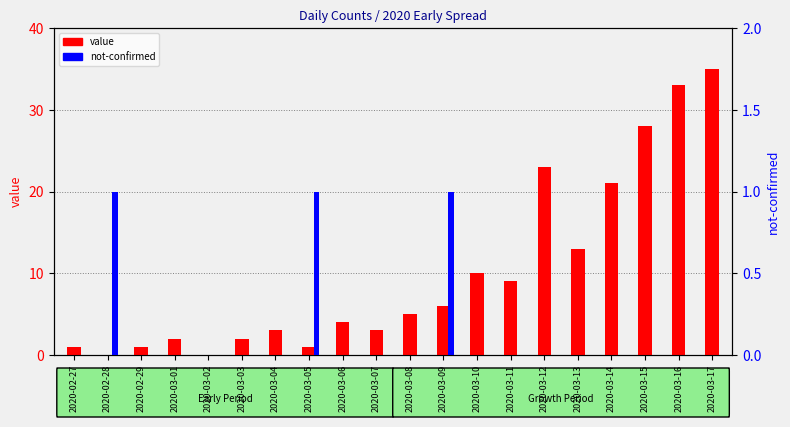

Reading left to right, extract all data points from this chart.

value: 1	0	1	2	0	2	3	1	4	3	5	6	10	9	23	13	21	28	33	35
not-confirmed: 0	1	0	0	0	0	0	1	0	0	0	1	0	0	0	0	0	0	0	0